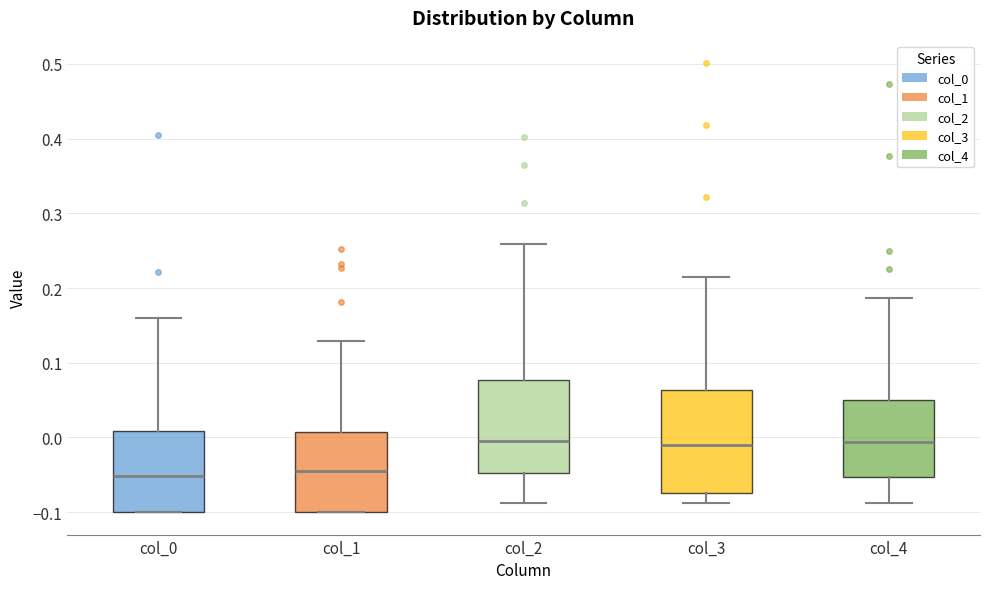

Where is the upper edge of the box for col_1 on the y-axis? The values are not printed on the chart, so give them approximately, as read against the axis.

0.01